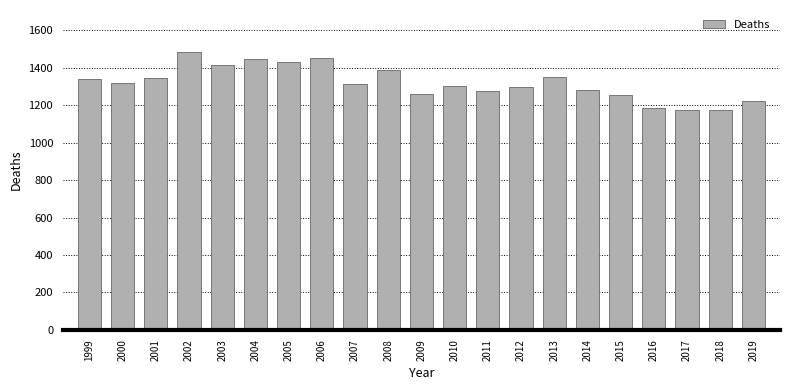

Where does the data first go above 1313?

1999